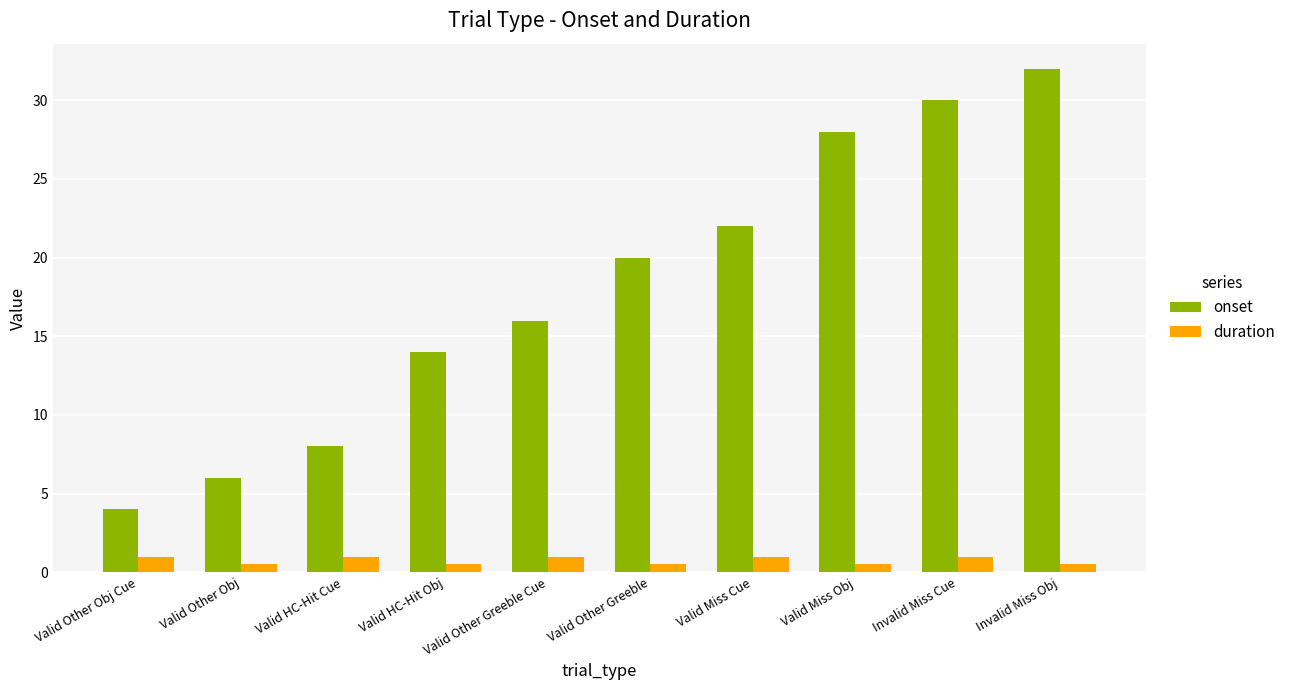

Is it true that onset equals 10.2 at Valid Other Obj?

False